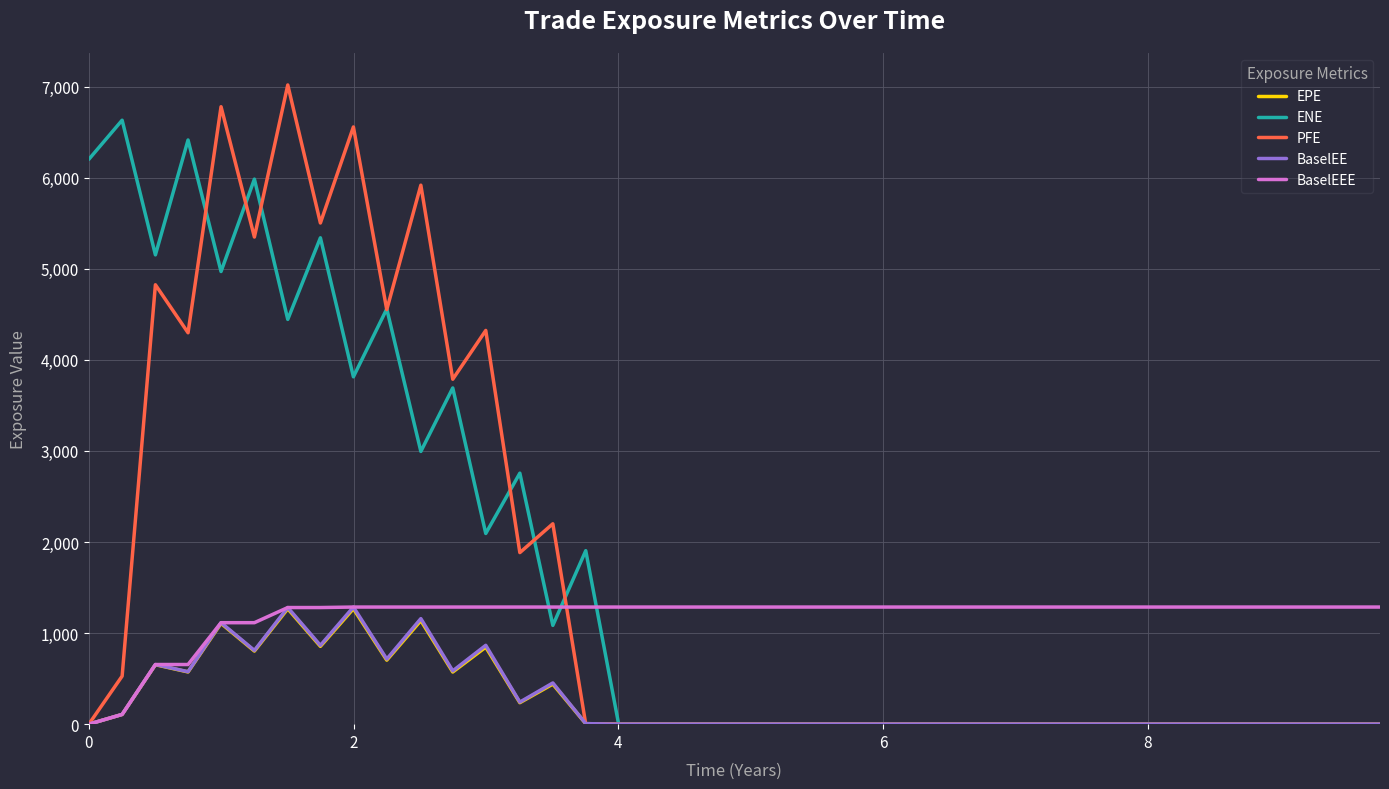

What is the sum of all PFE values?

63507.9